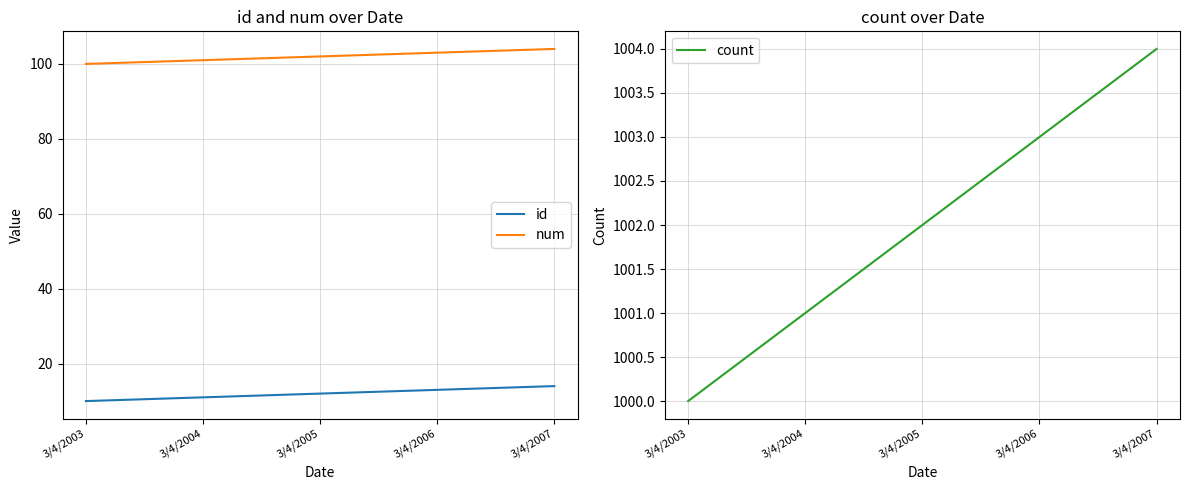

Reading left to right, extract all data points from this chart.

id: 3/4/2003=10	3/4/2004=11	3/4/2005=12	3/4/2006=13	3/4/2007=14
num: 3/4/2003=100	3/4/2004=101	3/4/2005=102	3/4/2006=103	3/4/2007=104
count: 3/4/2003=1000	3/4/2004=1001	3/4/2005=1002	3/4/2006=1003	3/4/2007=1004